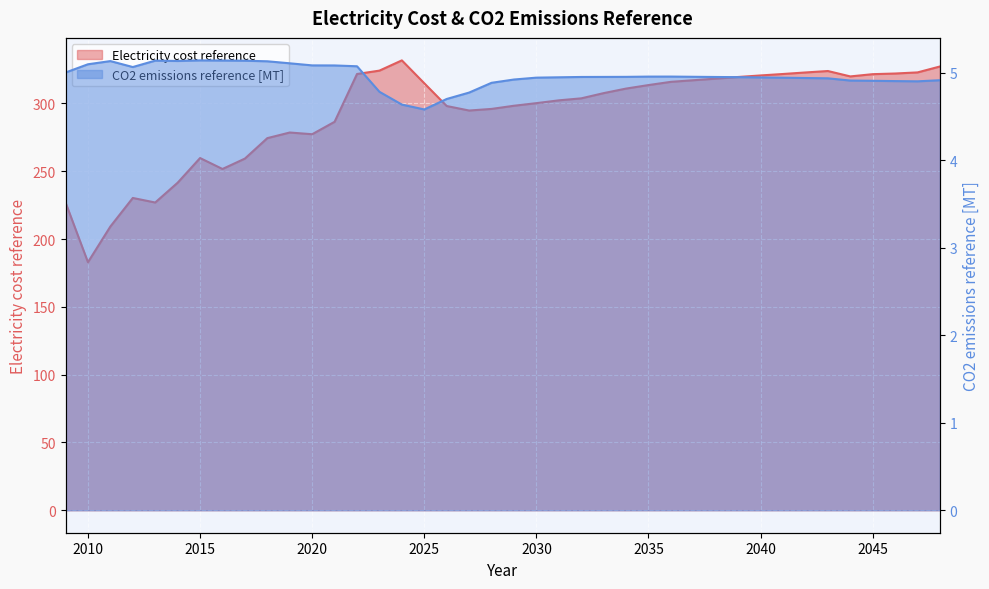

Which series has the largest total across all categories?

Electricity cost reference